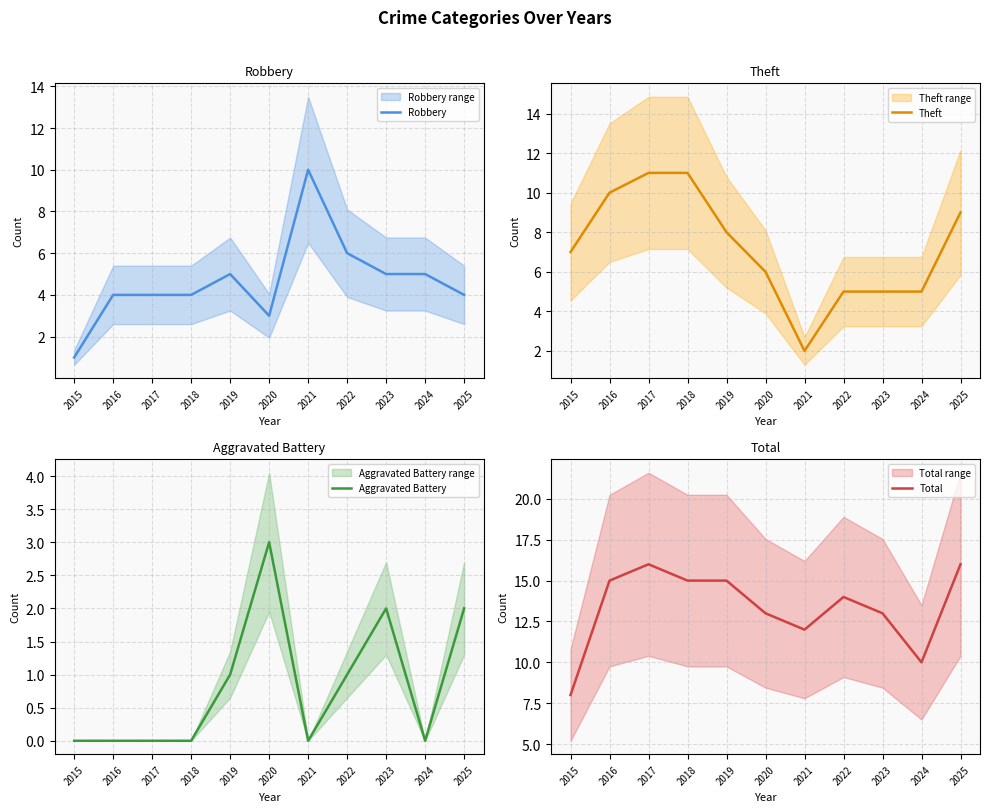

What is the value of the Theft point at the 11th from the left?

9